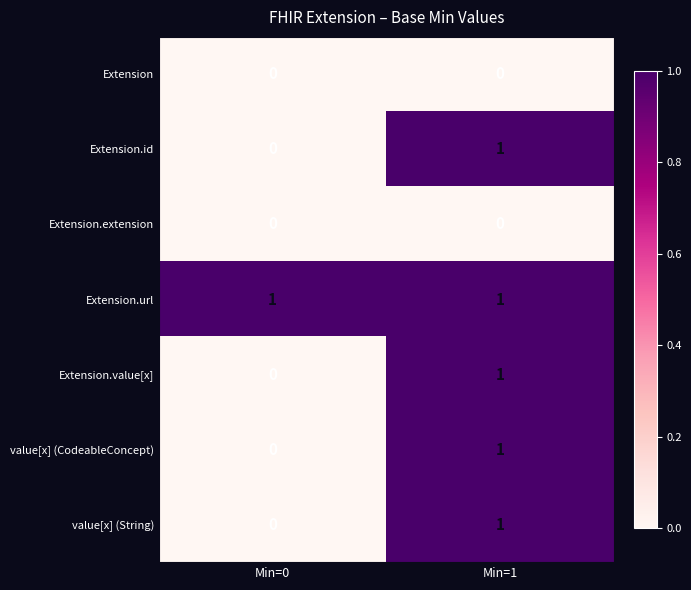

Which series has the largest total across all categories?

Extension.url